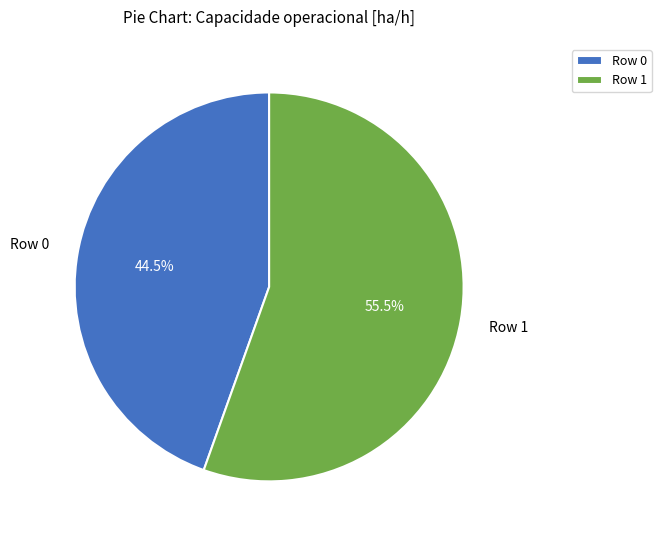

Does Row 1 represent more than half of the total?

Yes